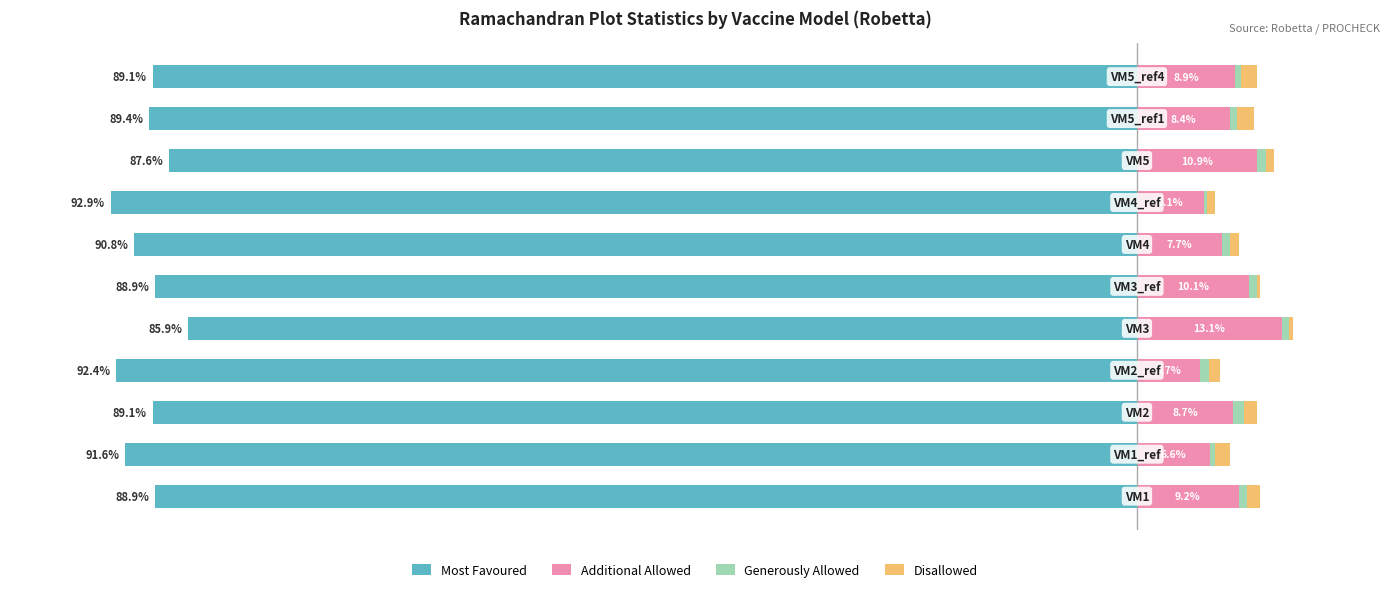

What is the approximate value of Additional Allowed at 0?

7.7